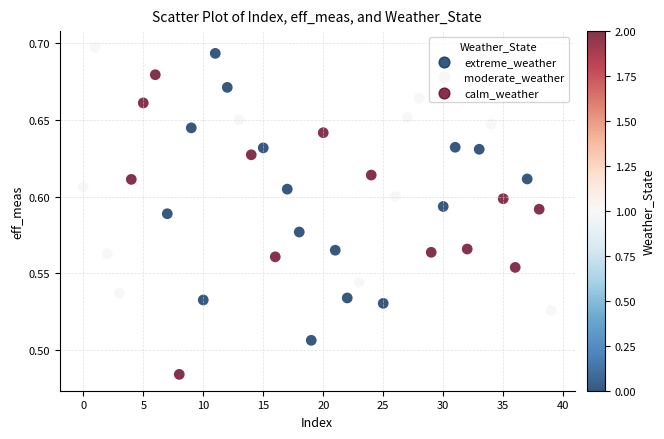

How many points are shown in the scatter plot?

40